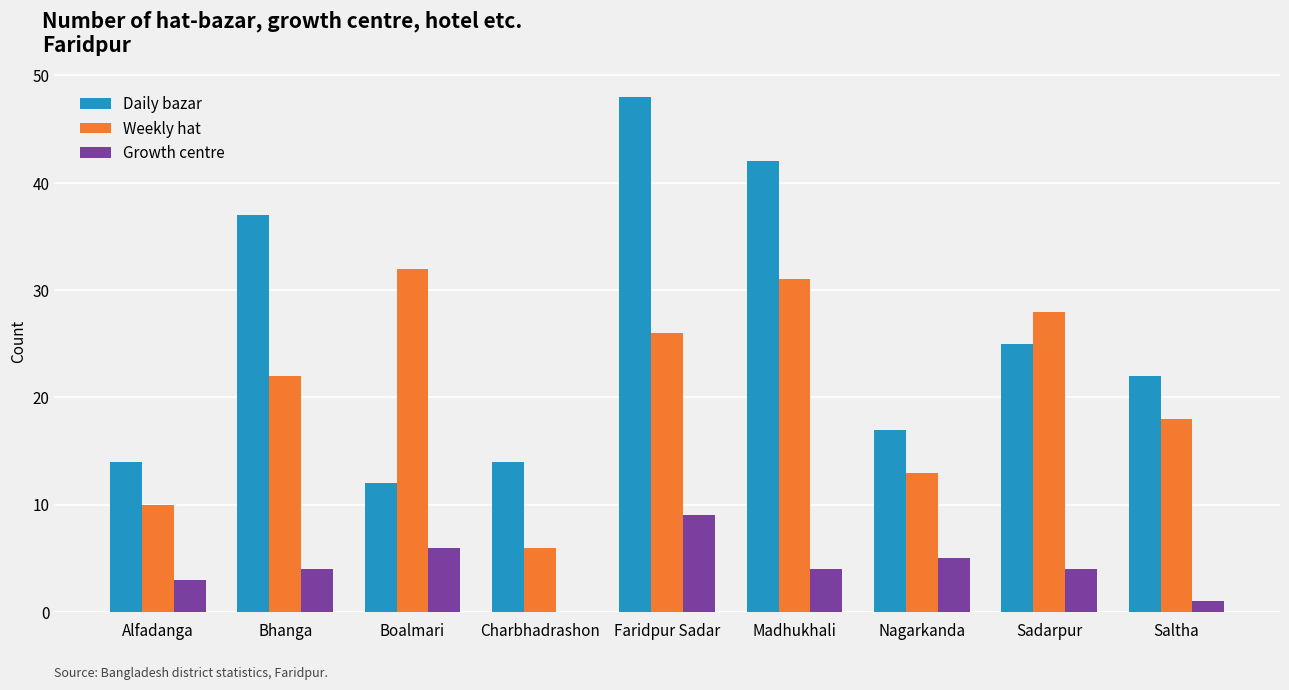

Is the value of Weekly hat at Faridpur Sadar greater than the value of Growth centre at Alfadanga?

Yes